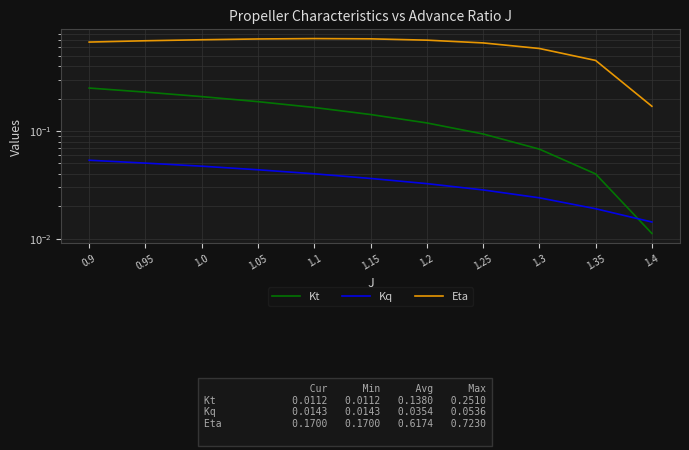

What is the difference between the second highest and second lowest values in the Kt series?

0.2